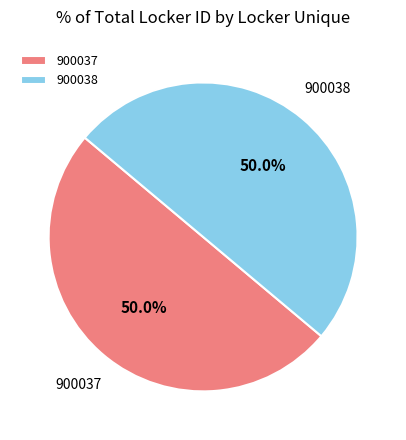

Approximately how many times larger is the value at 900038 compared to 900037?

1.0